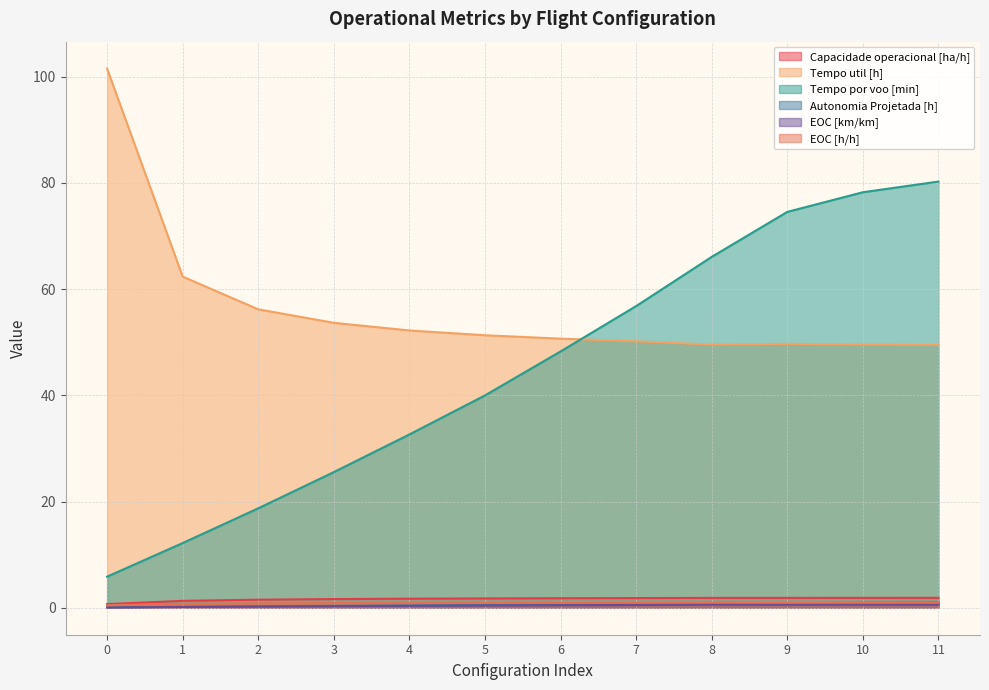

What is the value of the Tempo util [h] point at the 11th from the left?

49.6